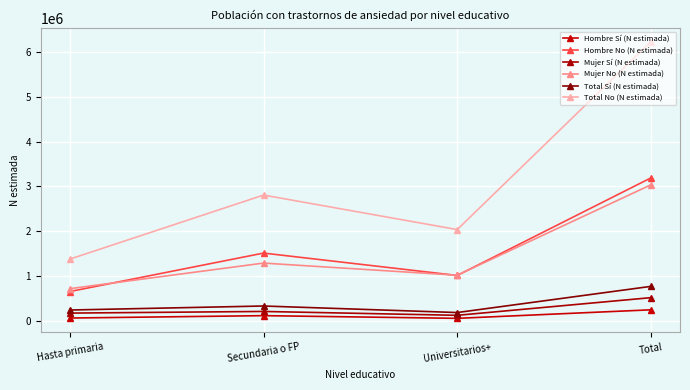

Reading left to right, list all the values displayed in this chart.

Hombre Sí (N estimada): Hasta primaria=68443	Secundaria o FP=121390	Universitarios+=61648	Total=251481
Hombre No (N estimada): Hasta primaria=658428	Secundaria o FP=1515245	Universitarios+=1016649	Total=3190322
Mujer Sí (N estimada): Hasta primaria=178378	Secundaria o FP=214943	Universitarios+=129015	Total=522336
Mujer No (N estimada): Hasta primaria=722247	Secundaria o FP=1292360	Universitarios+=1022022	Total=3036629
Total Sí (N estimada): Hasta primaria=246821	Secundaria o FP=336333	Universitarios+=190663	Total=773816
Total No (N estimada): Hasta primaria=1380675	Secundaria o FP=2807605	Universitarios+=2038670	Total=6226951